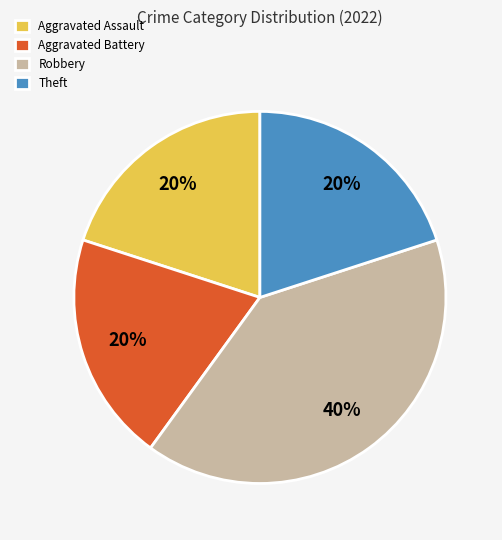

To the nearest percent, what is the difference between the largest and smallest slice percentages?

20%